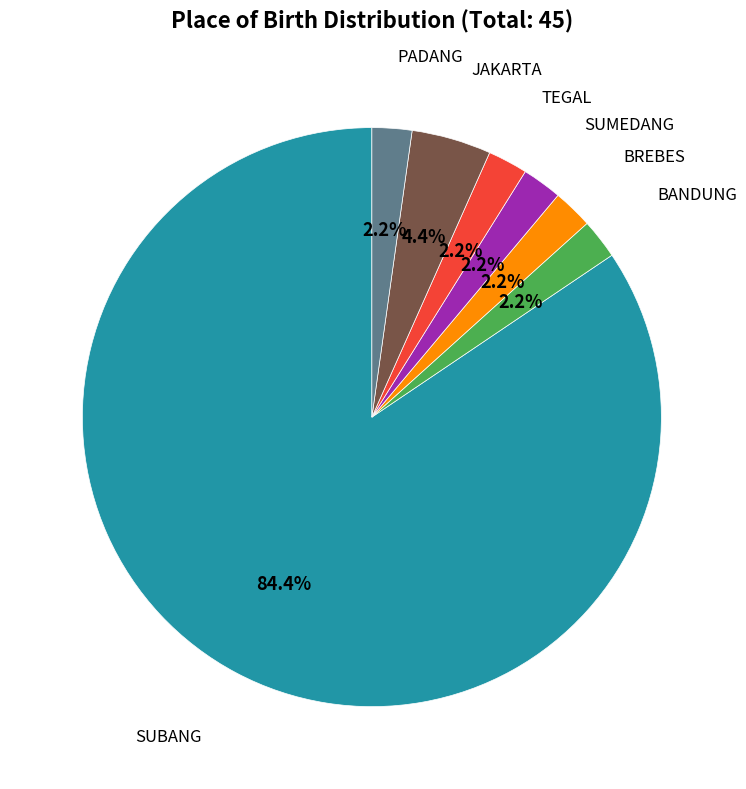

Is there any slice that represents more than half of the pie?

Yes